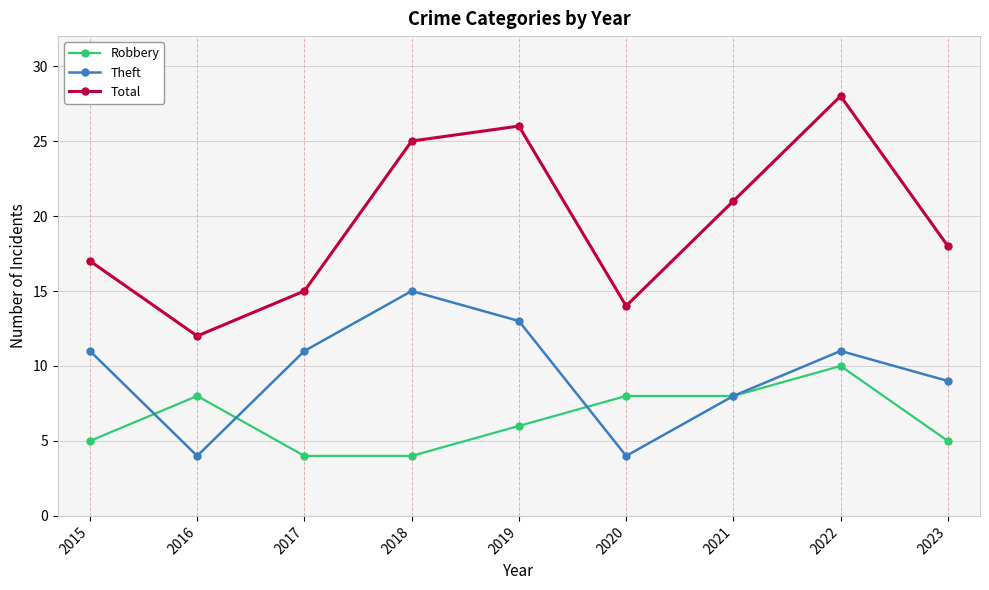

How many lines are shown in the chart?

3